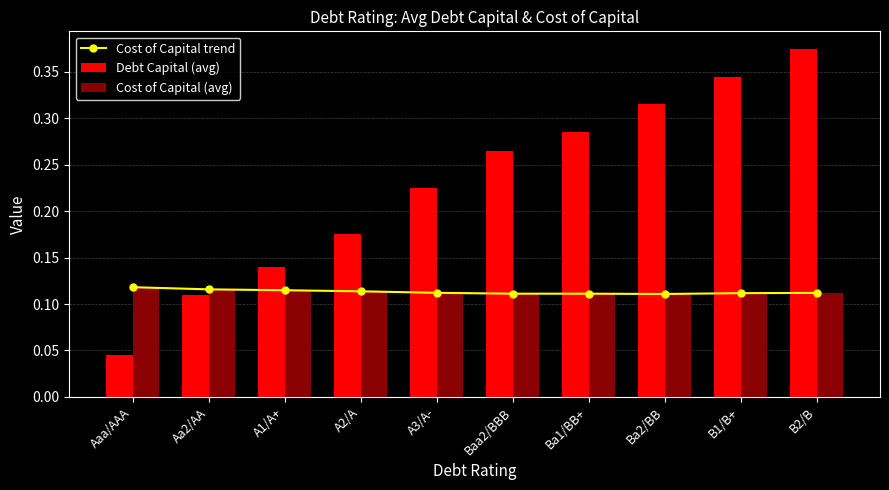

Where is Cost of Capital (avg) nearest to the value 0?

Ba2/BB